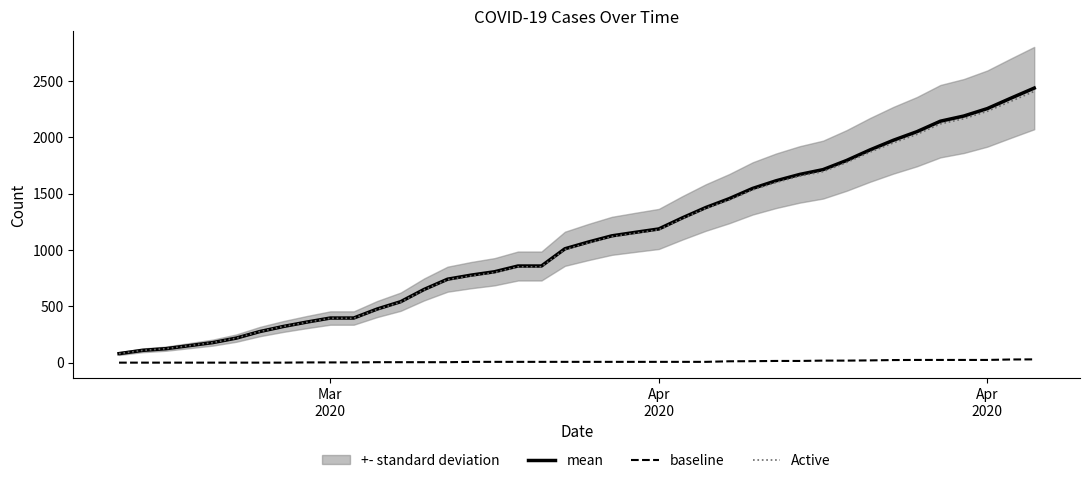

True or false: baseline and mean intersect in this chart.

False